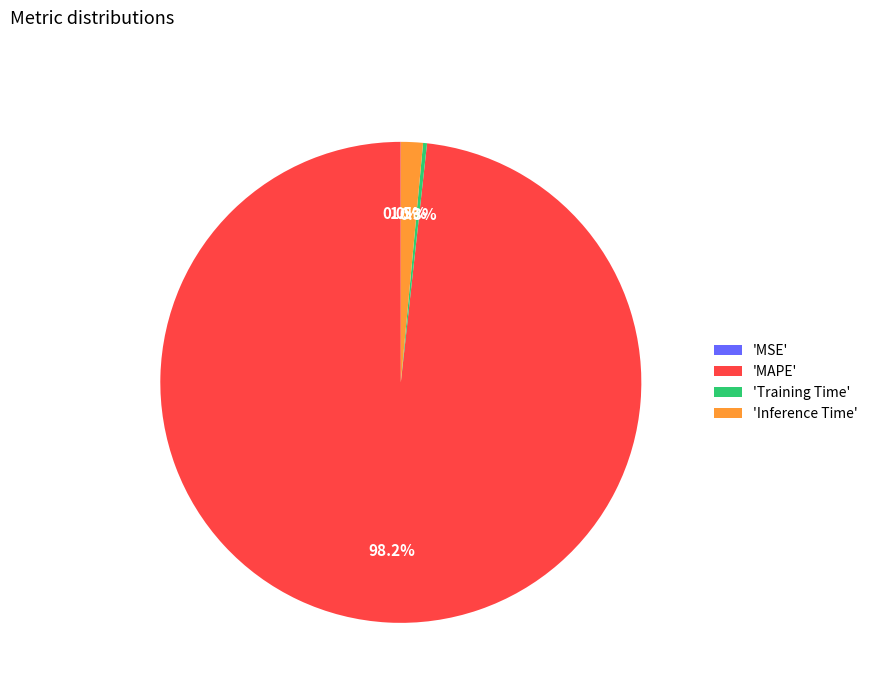

Which category has the biggest portion of the pie?

'MAPE'